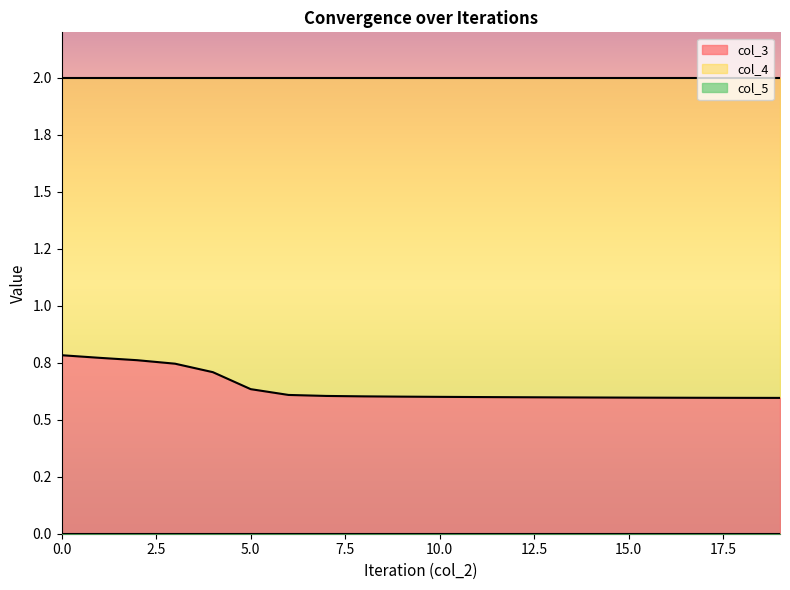

True or false: col_5 and col_3 cross at least once.

False